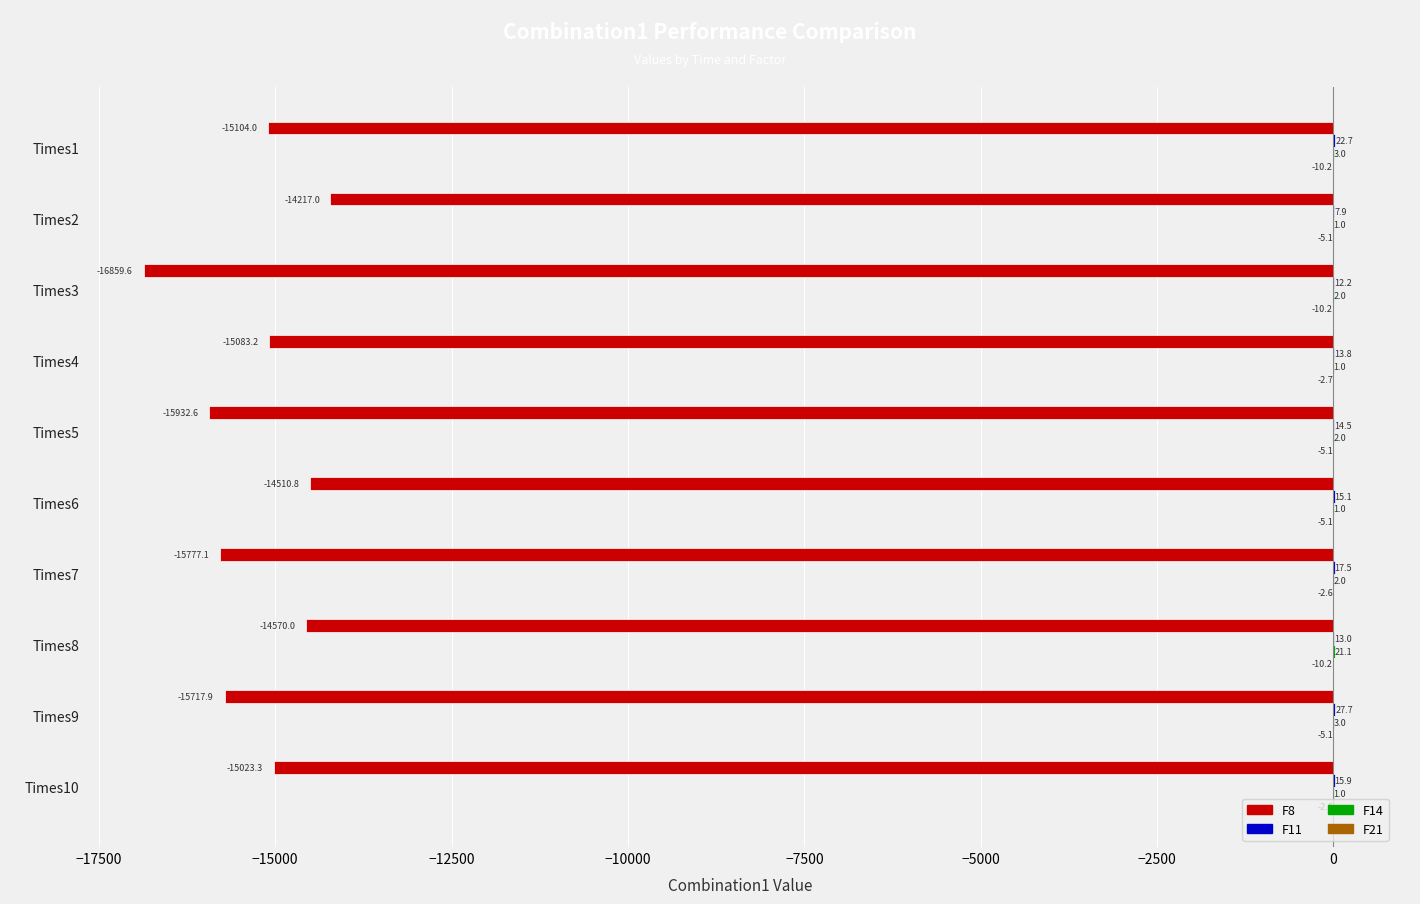

Which series changed the most between Times5 and Times8?

F8